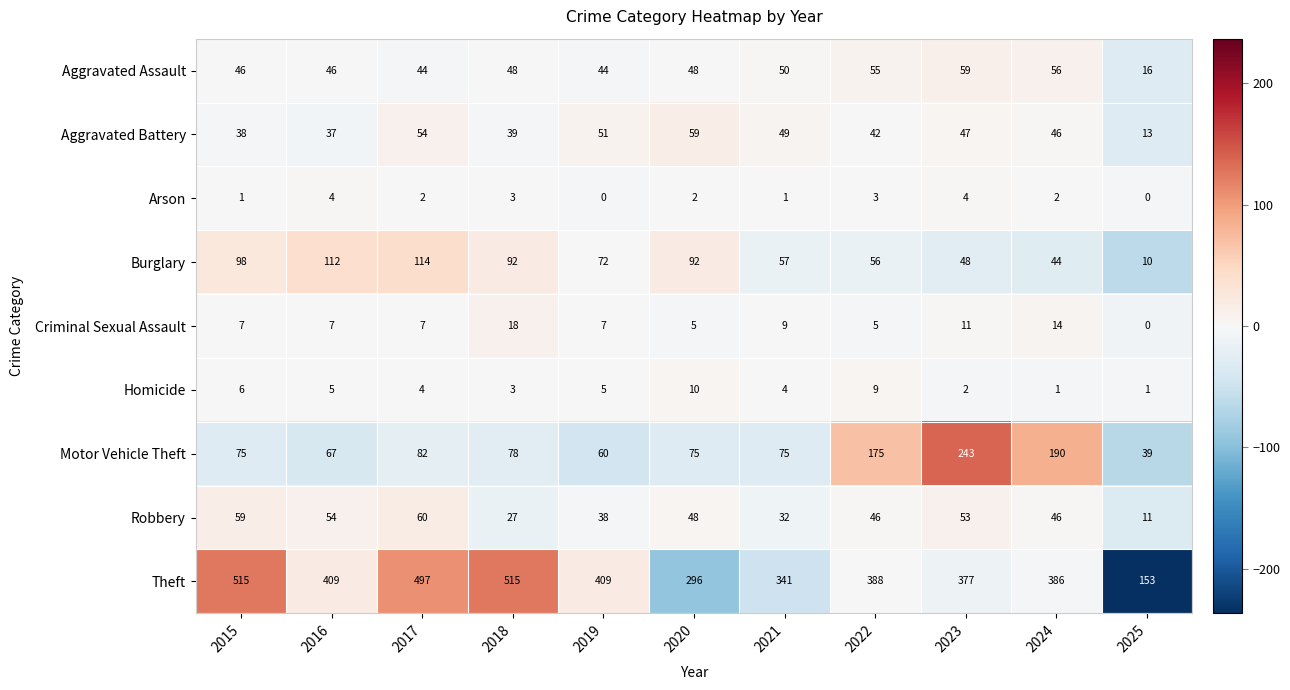

How many values in the Arson series are below 2?

4